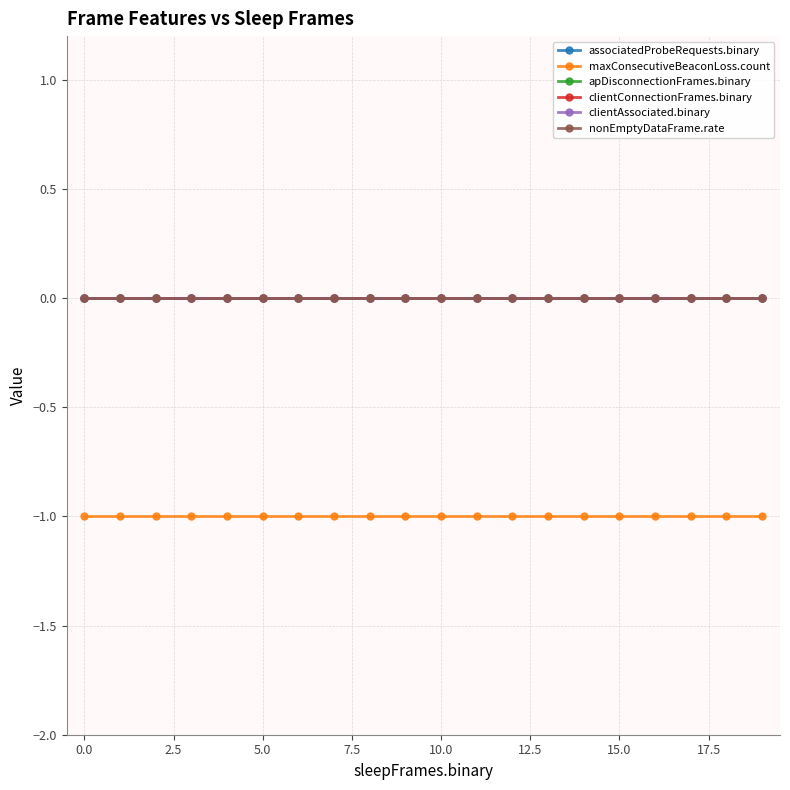

Does the chart have visible grid lines?

Yes